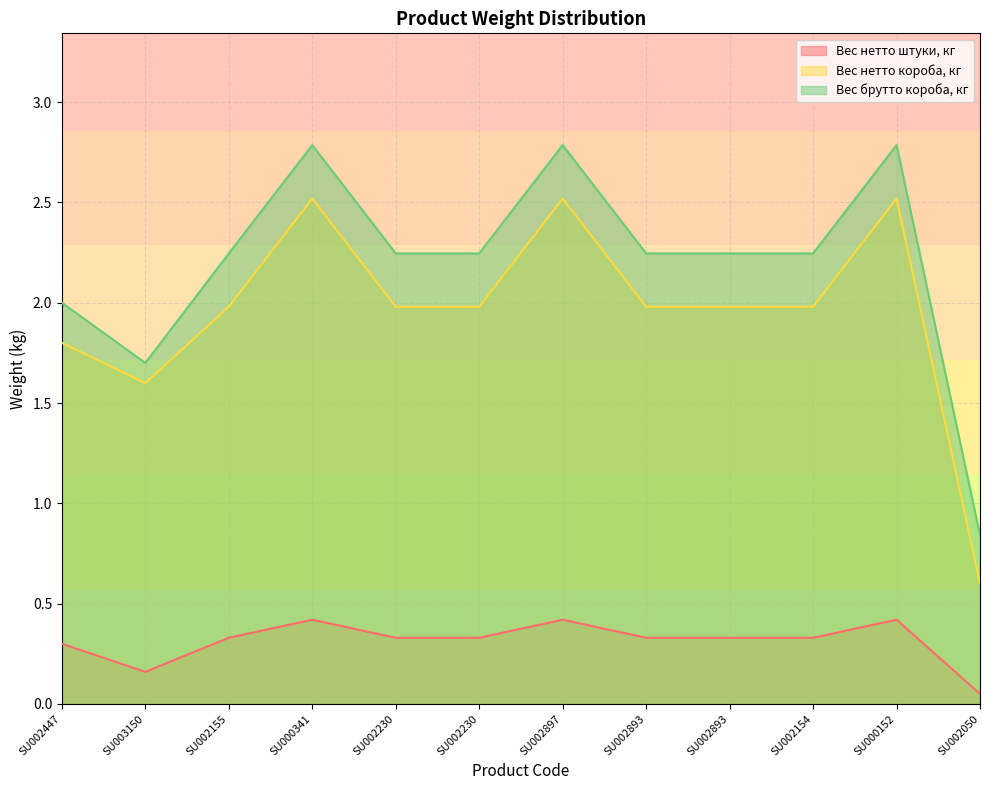

At which label is Вес нетто короба, кг closest to 1?

SU002050